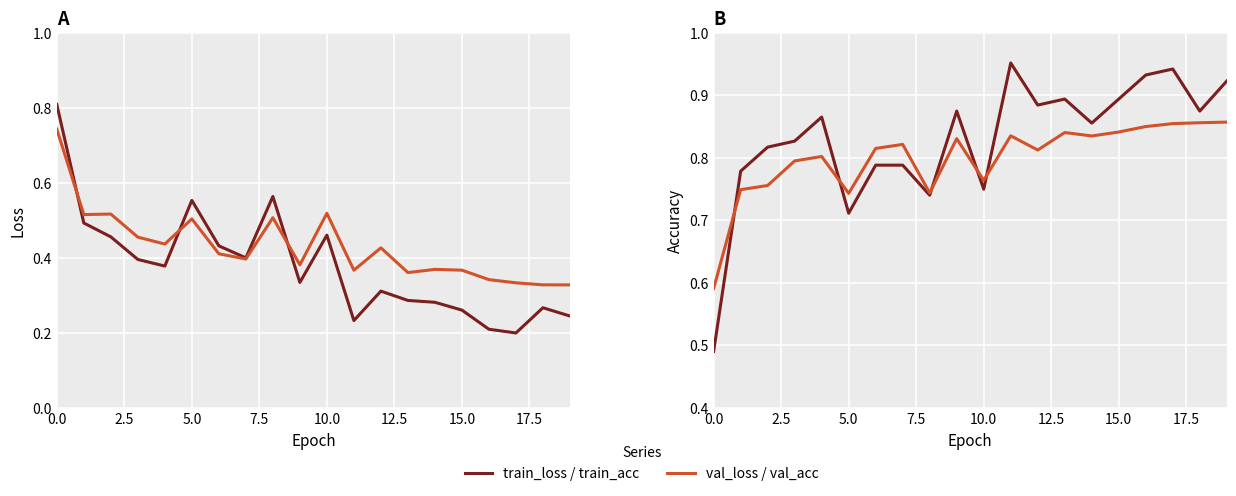

At which category does val_loss reach its first local peak?

5.0